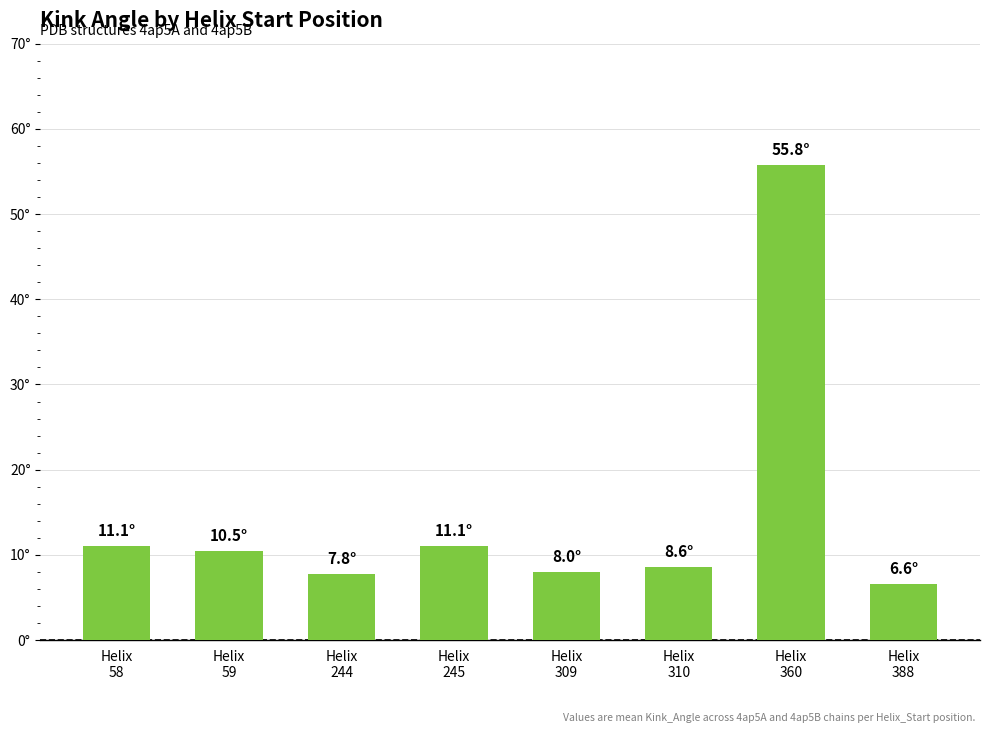

What is the difference between the maximum and second lowest values?

48.0